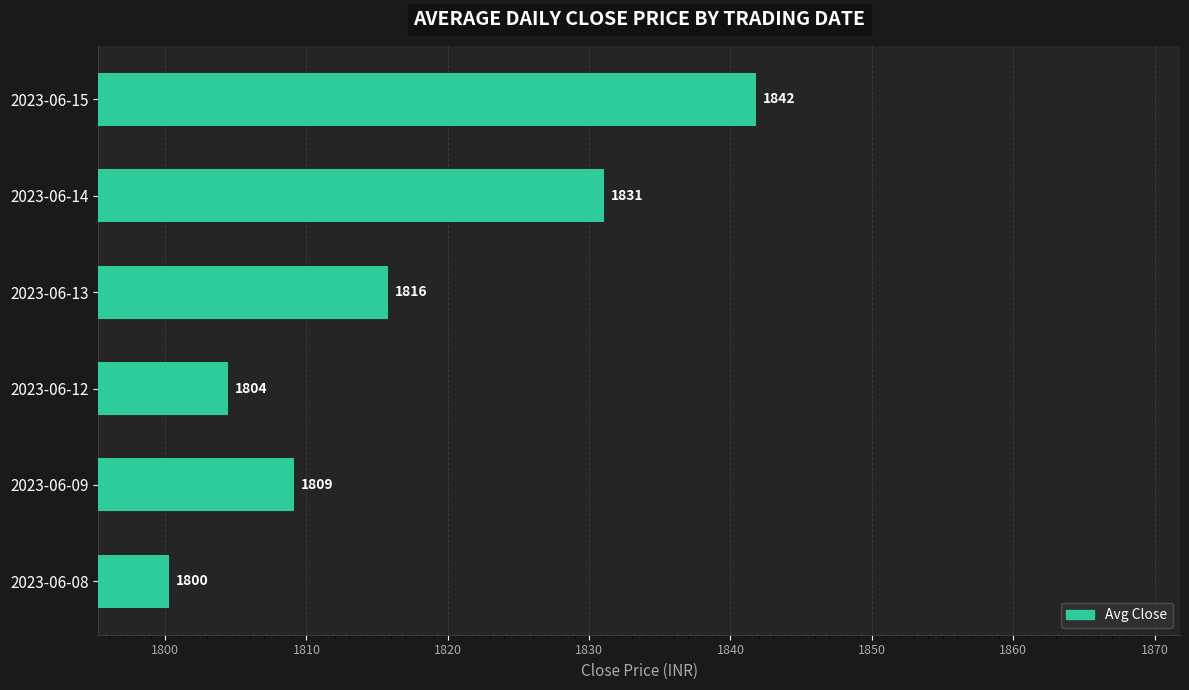

List the labels in order of value, smallest first.

2023-06-08, 2023-06-12, 2023-06-09, 2023-06-13, 2023-06-14, 2023-06-15